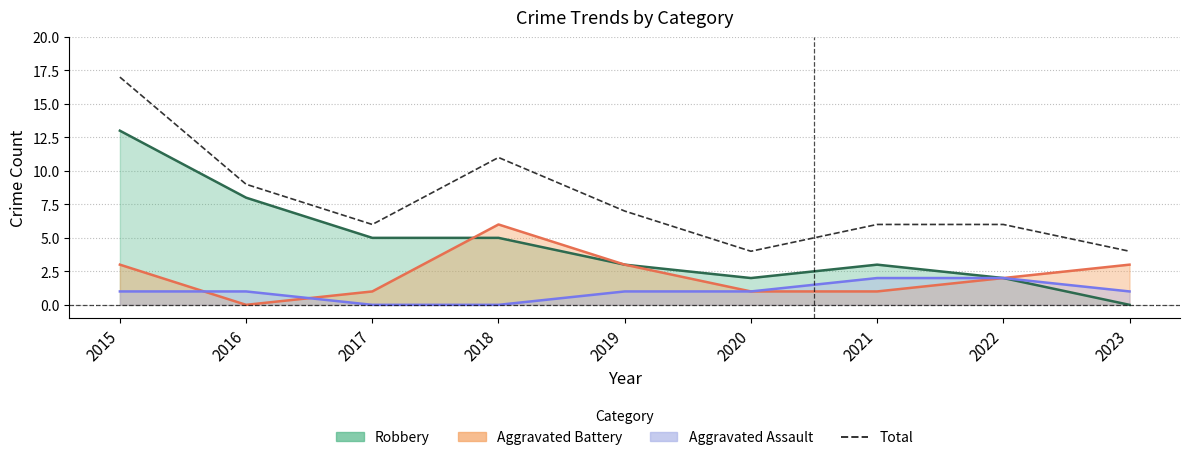

Approximately how many times larger is the value at 2020 compared to 2021?

0.7